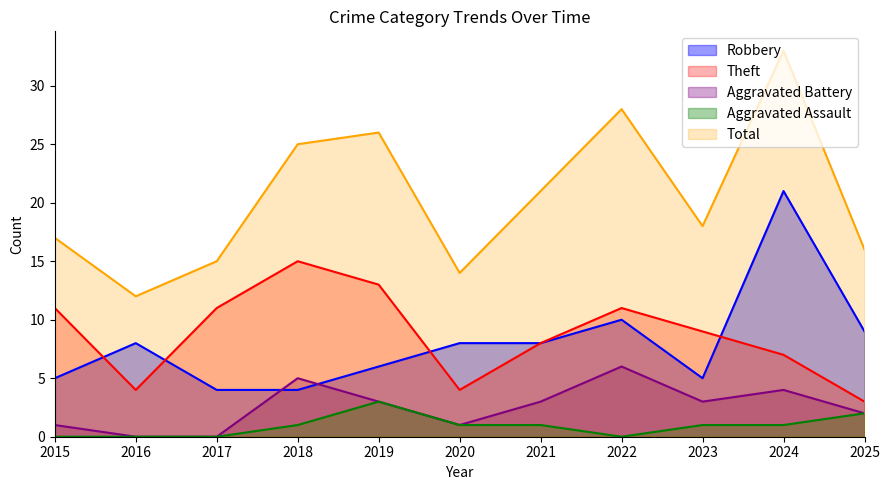

What is the greatest value displayed?

33